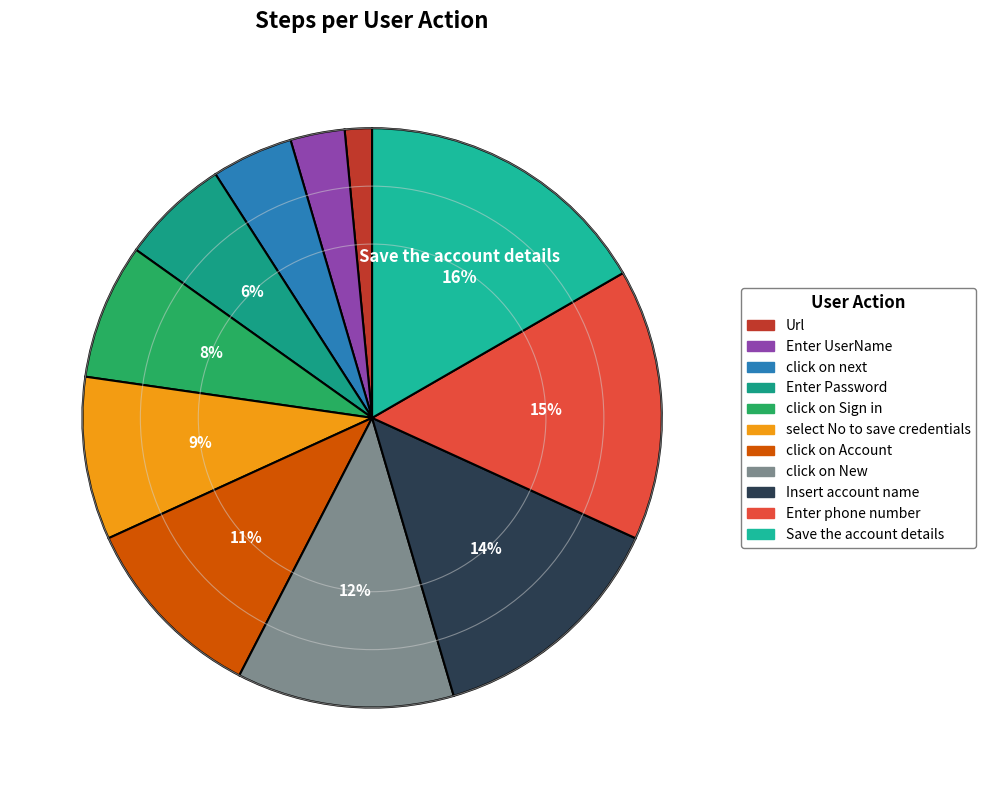

Which category has the smallest portion of the pie?

Url